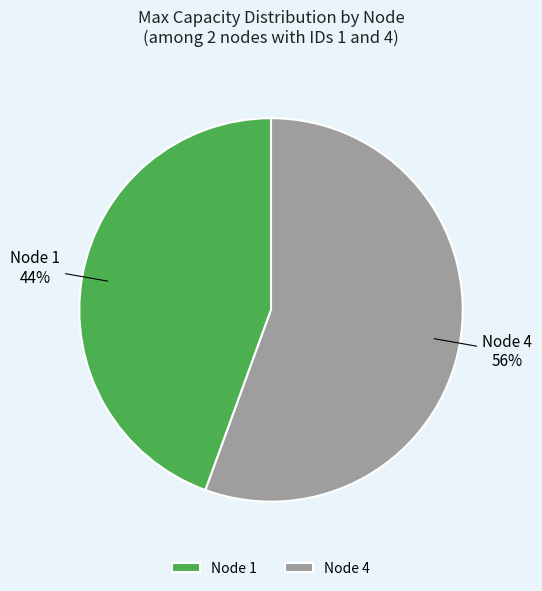

How many slices are in this pie chart?

2